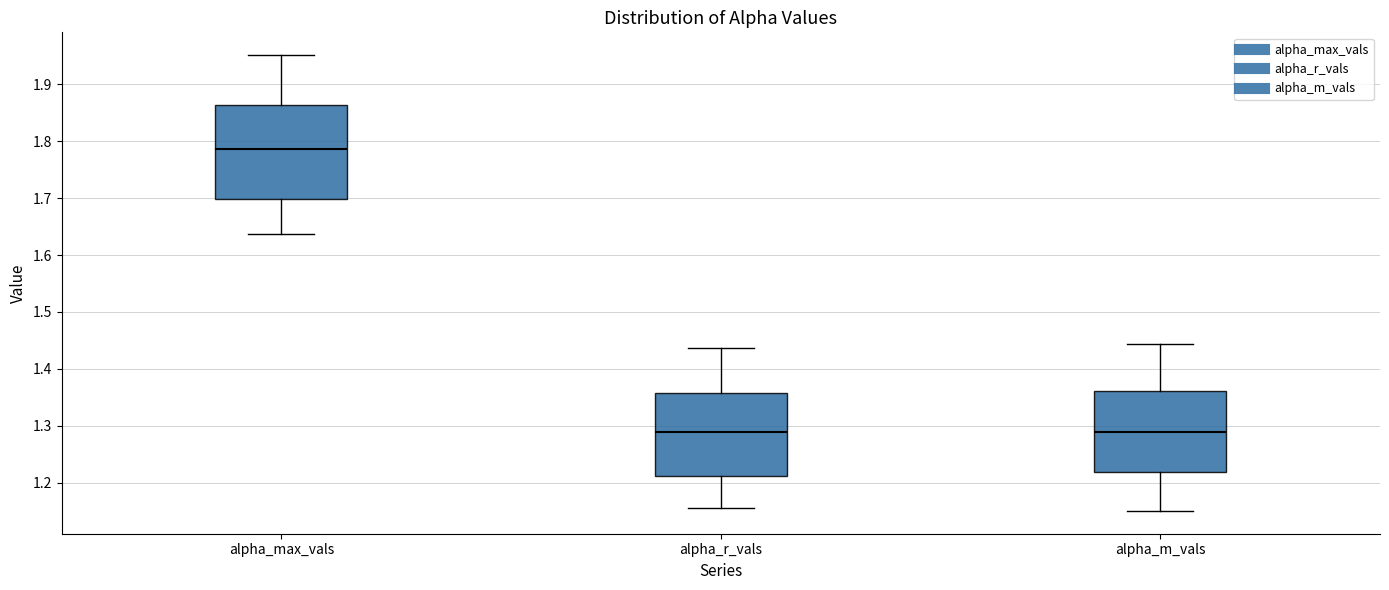

Where does the upper whisker of the box for alpha_max_vals end on the y-axis? The values are not printed on the chart, so give them approximately, as read against the axis.

1.95